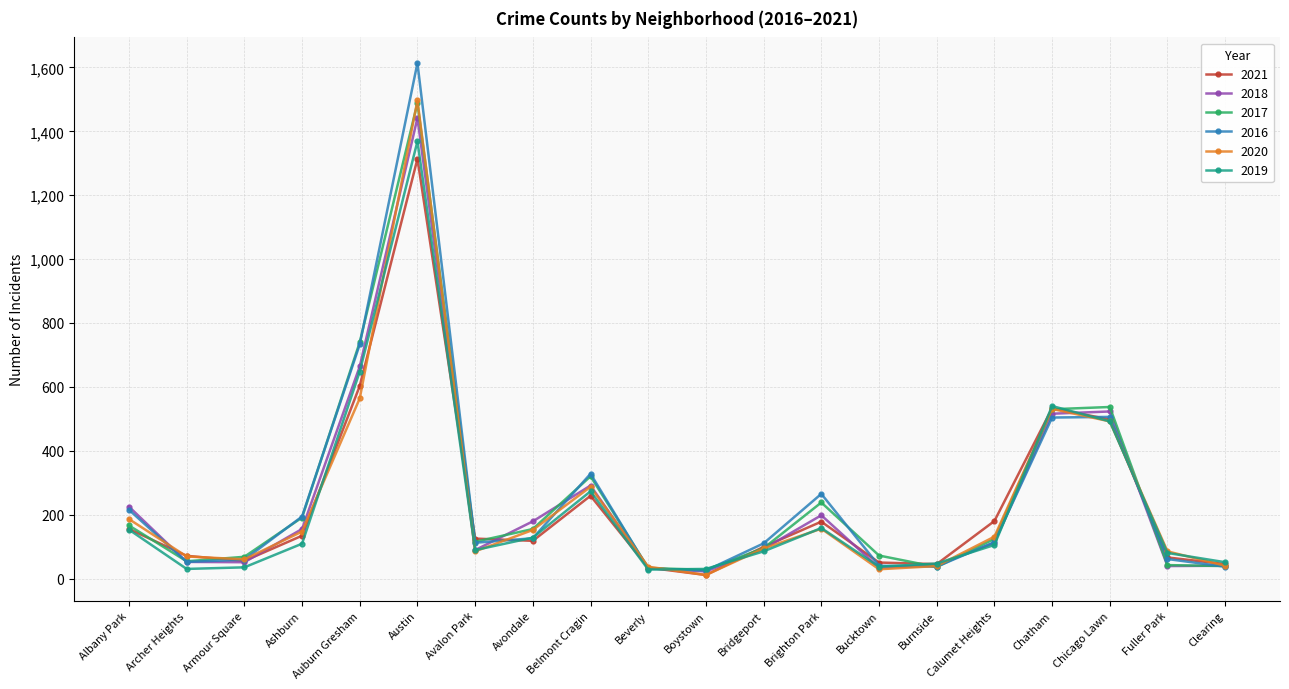

Between Ashburn and Boystown, which series saw the biggest shift?

2016